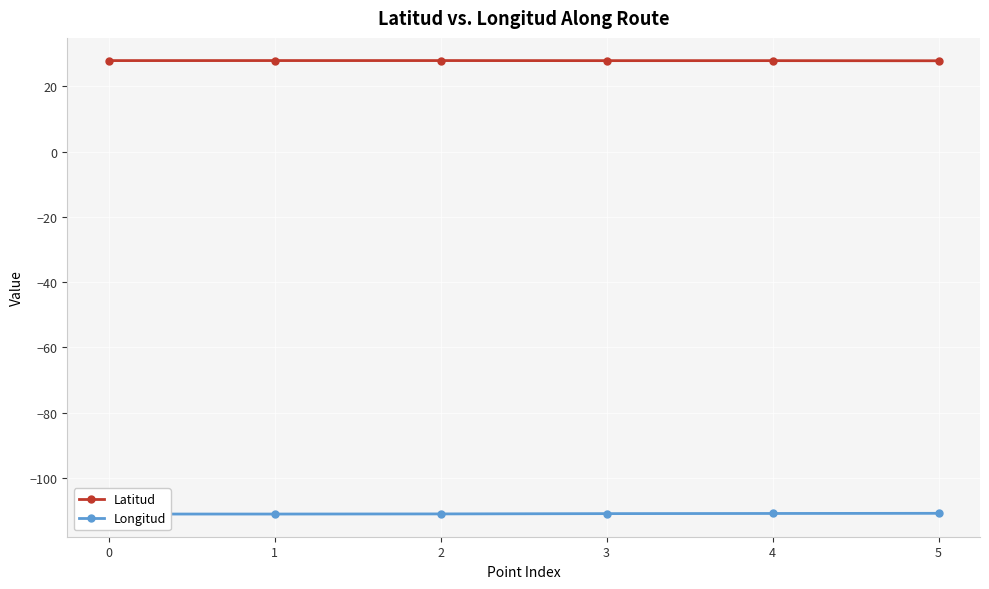

At which category is the sum across all series the highest?

5